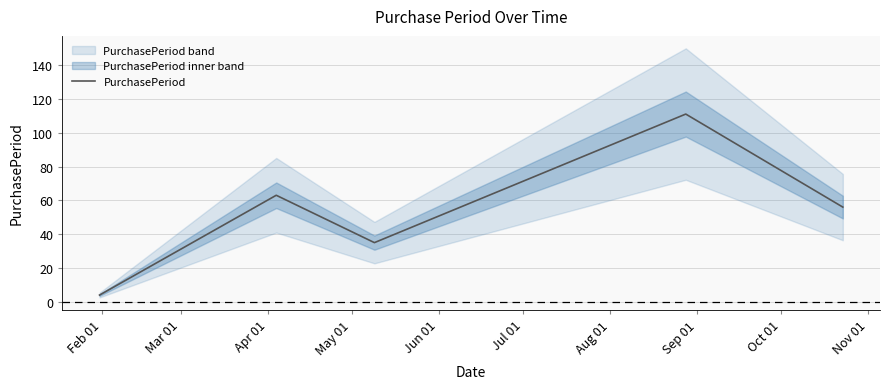

What is the minimum value for PurchasePeriod?

4